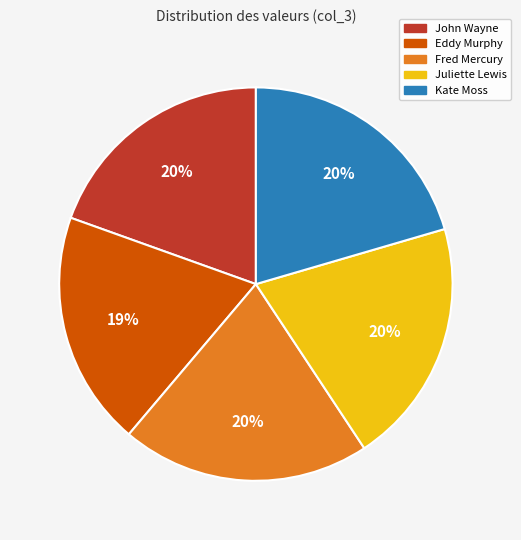

To the nearest percent, what is the difference between the largest and smallest slice percentages?

1%